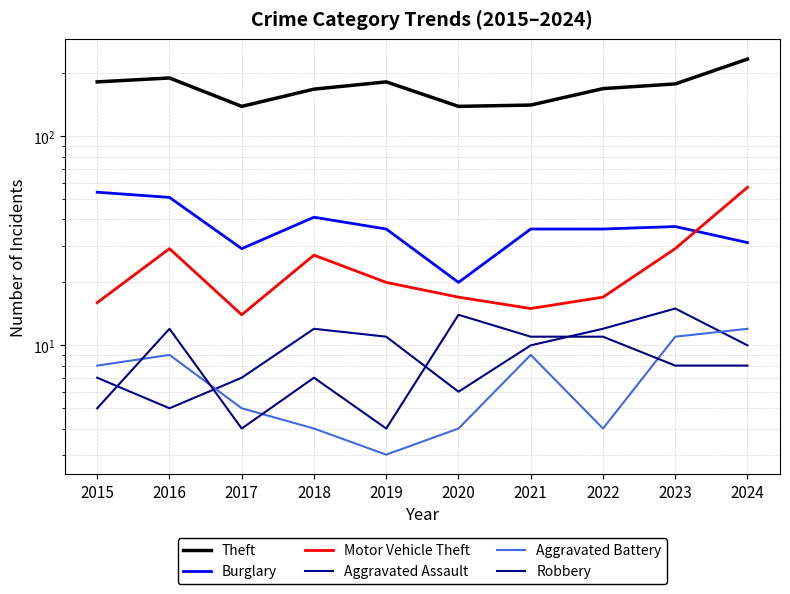

Which series has the largest total across all categories?

Theft